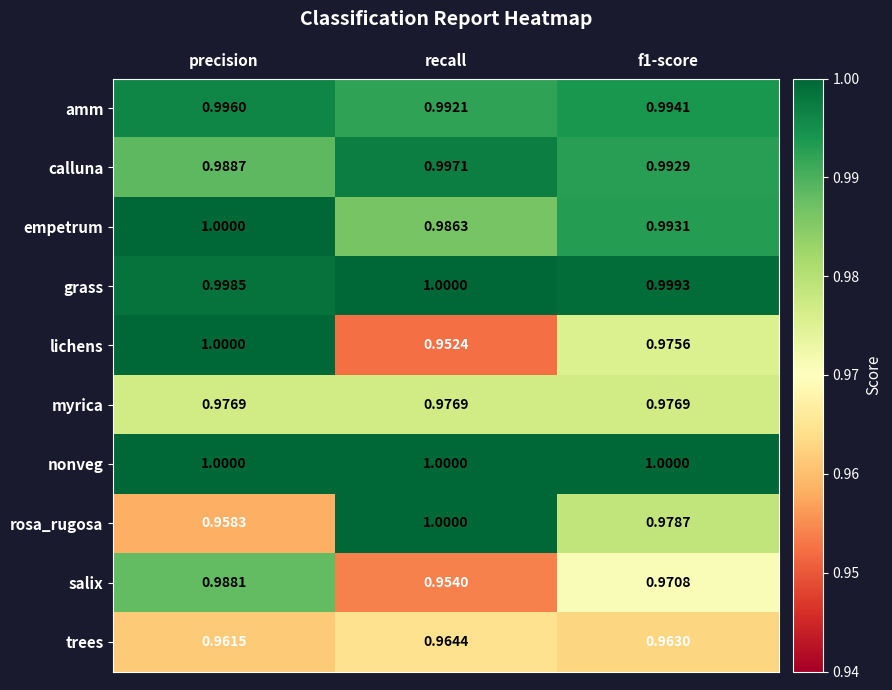

Which category has the lowest value across all series?

recall